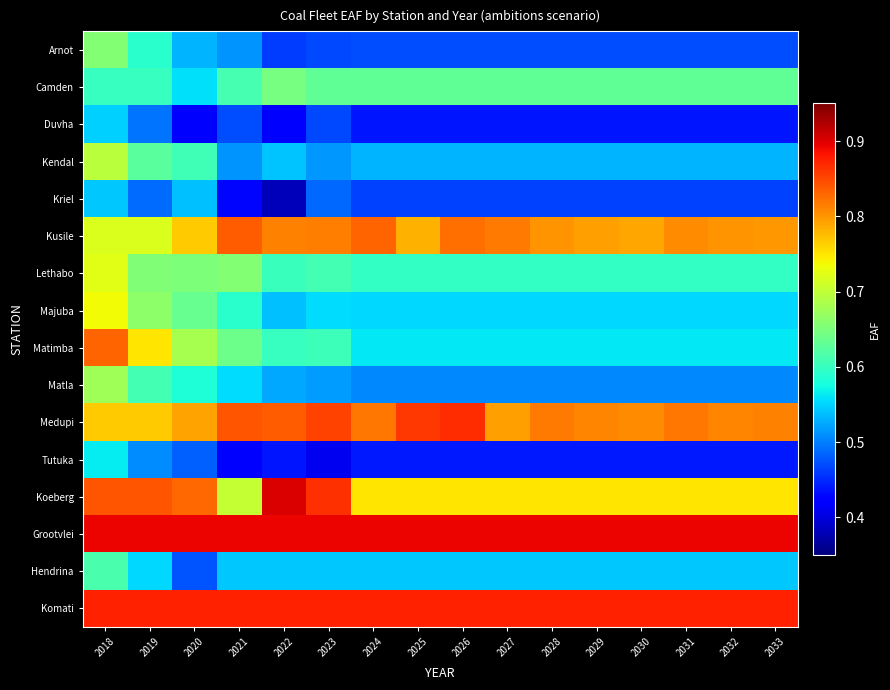

List the series in order of their peak value, highest first.

Koeberg, Grootvlei, Komati, Medupi, Kusile, Matimba, Majuba, Lethabo, Kendal, Matla, Arnot, Camden, Hendrina, Tutuka, Duvha, Kriel